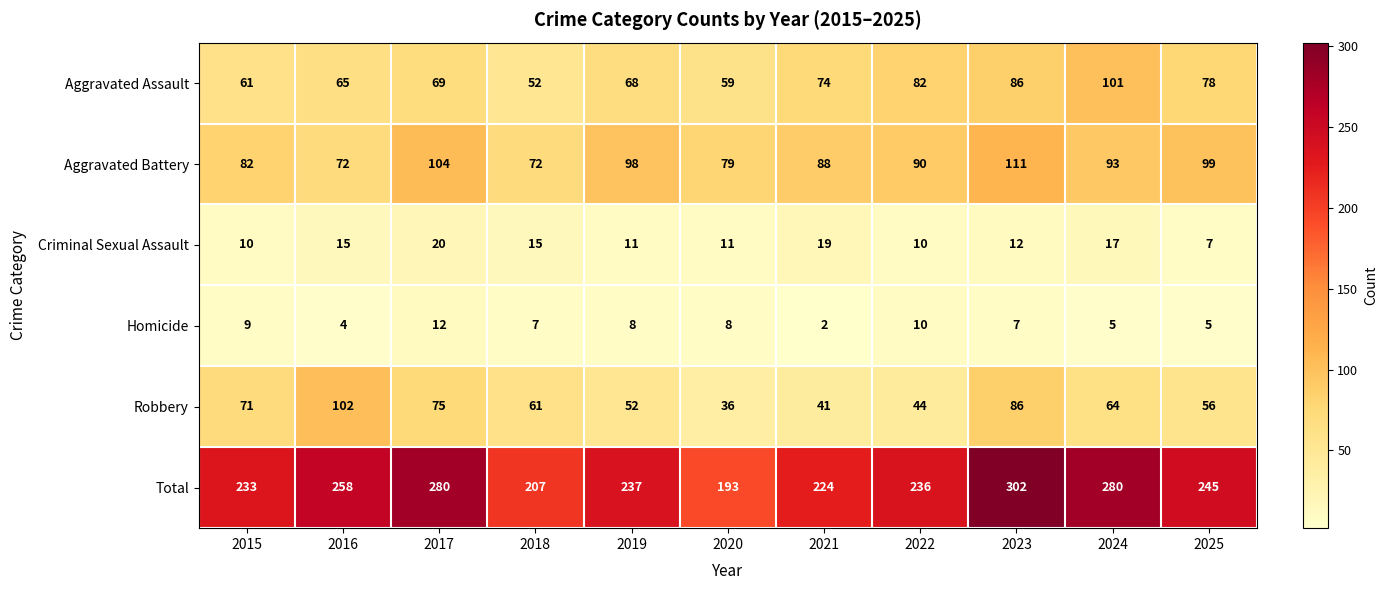

True or false: Homicide has a value of 3 at 2021.

False